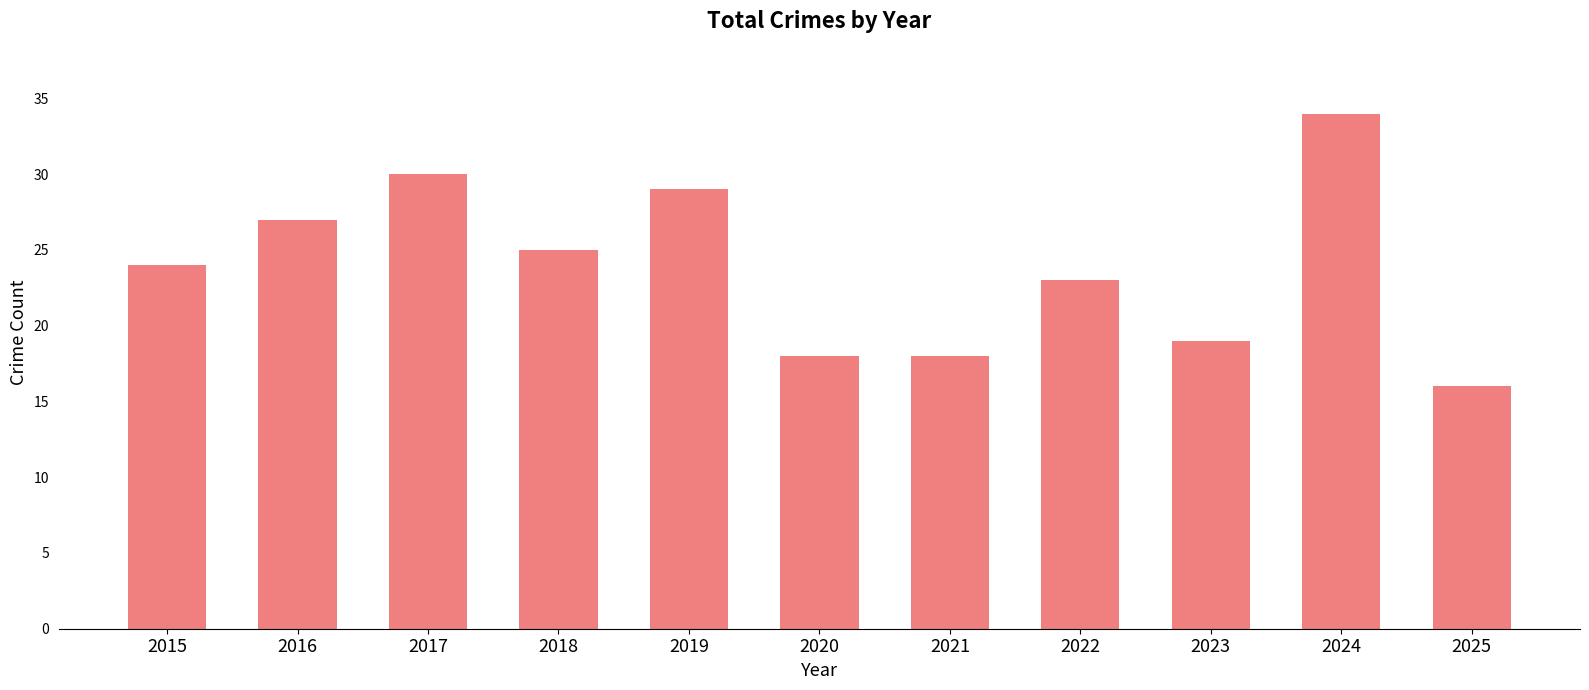

What is the maximum value shown in the chart?

34